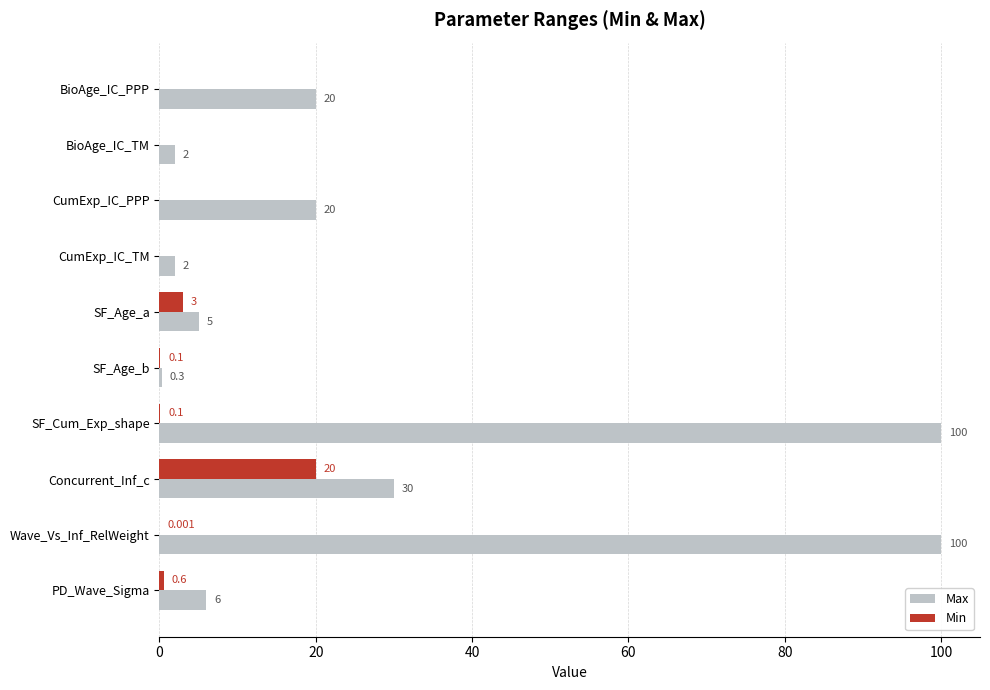

What is the sum of all Max values?

285.3